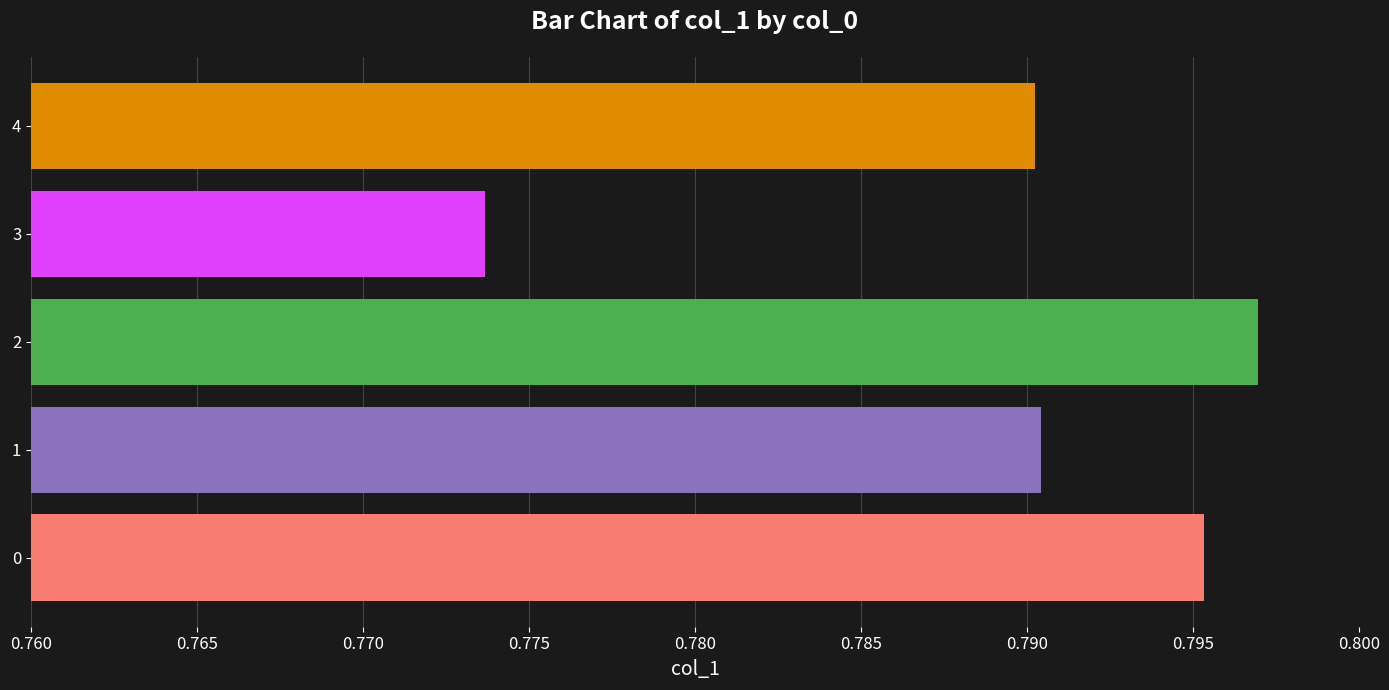

The value at 0 is 0.5. True or false?

False